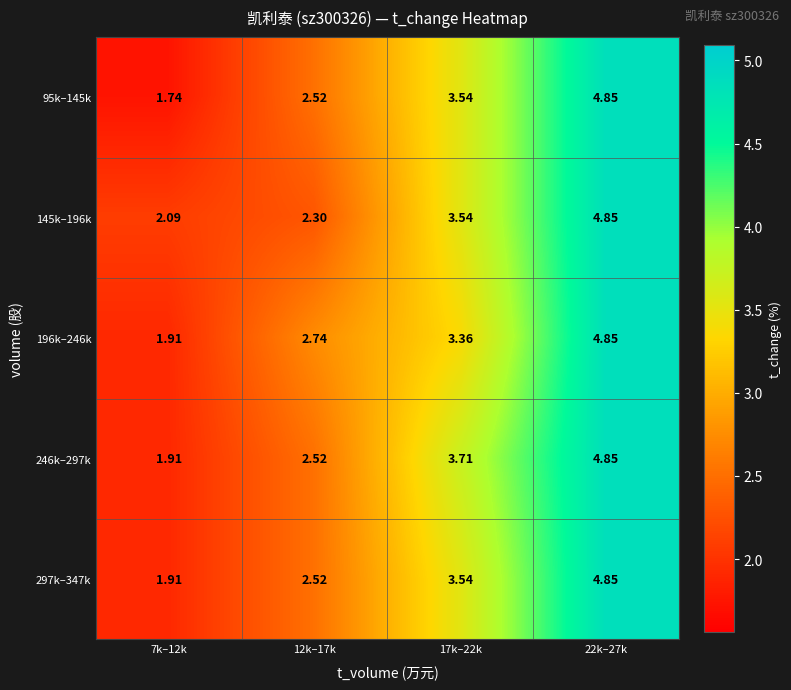

Is the value of 196k–246k at 12k–17k greater than the value of 246k–297k at 7k–12k?

Yes